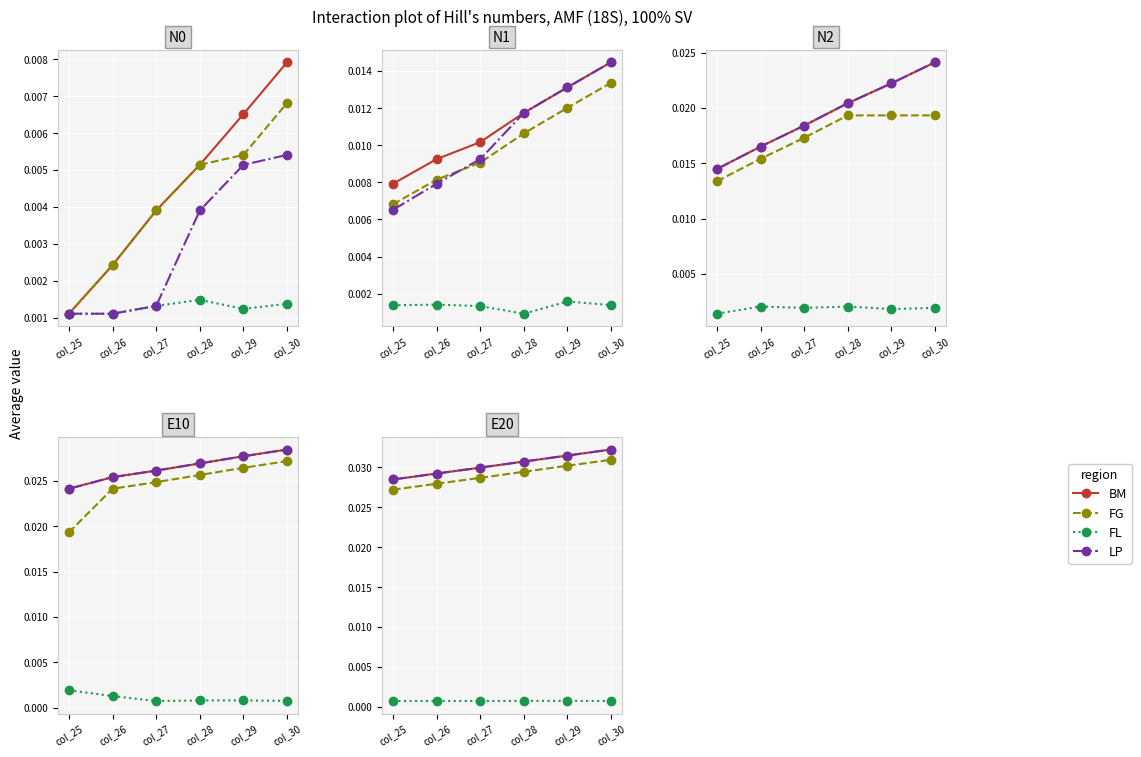

At which category is the sum across all series the highest?

col_30